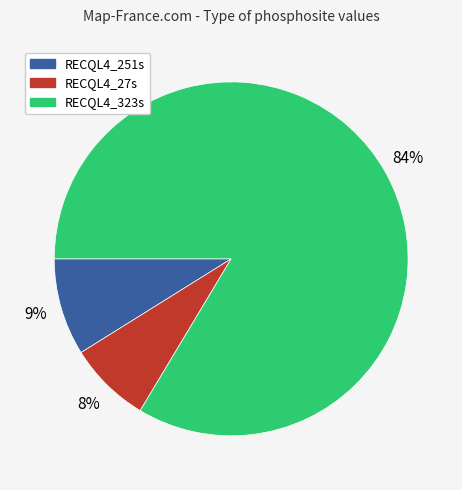

Is the sum of RECQL4_27s and RECQL4_323s greater than half?

Yes